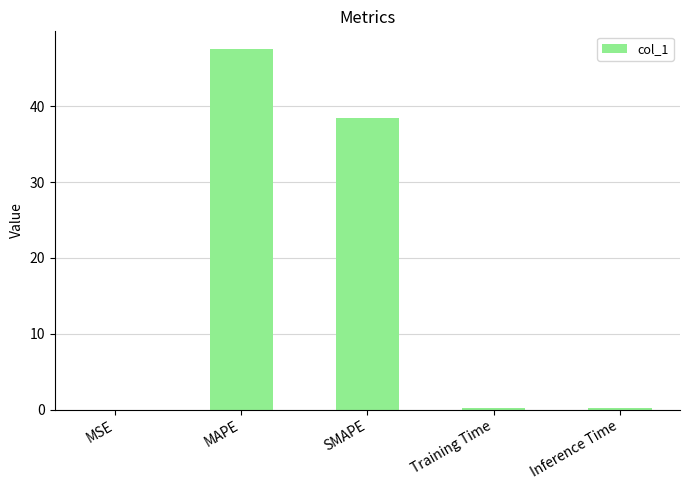

The chart shows a value of 0.0 at MSE. True or false?

True